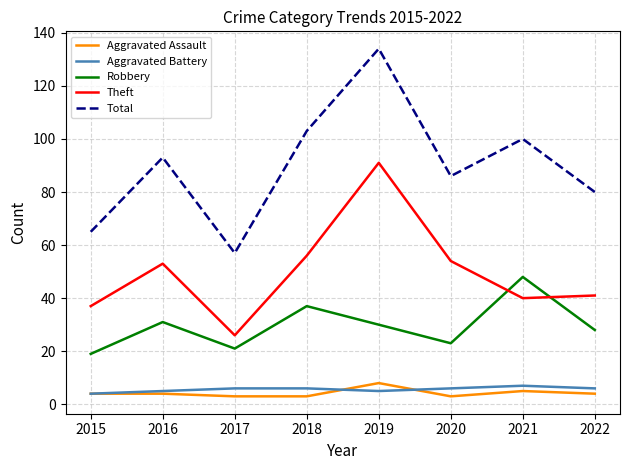

Read the Aggravated Battery value at 2022.

6